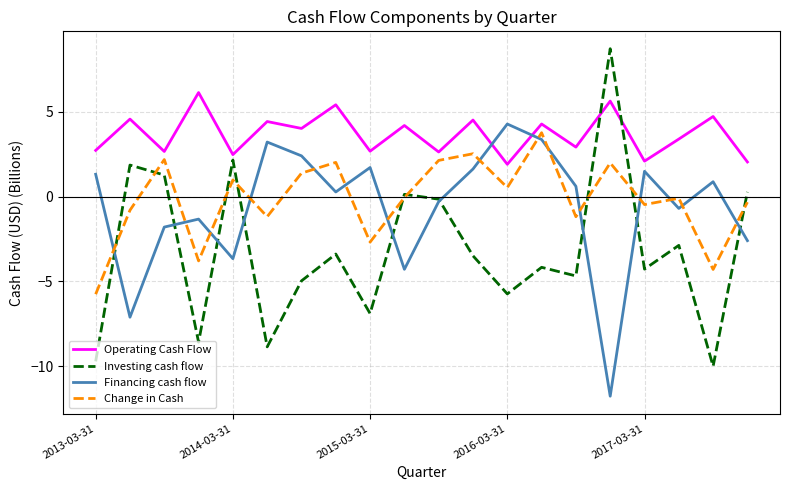

What is the minimum value shown in the chart?

-11.8